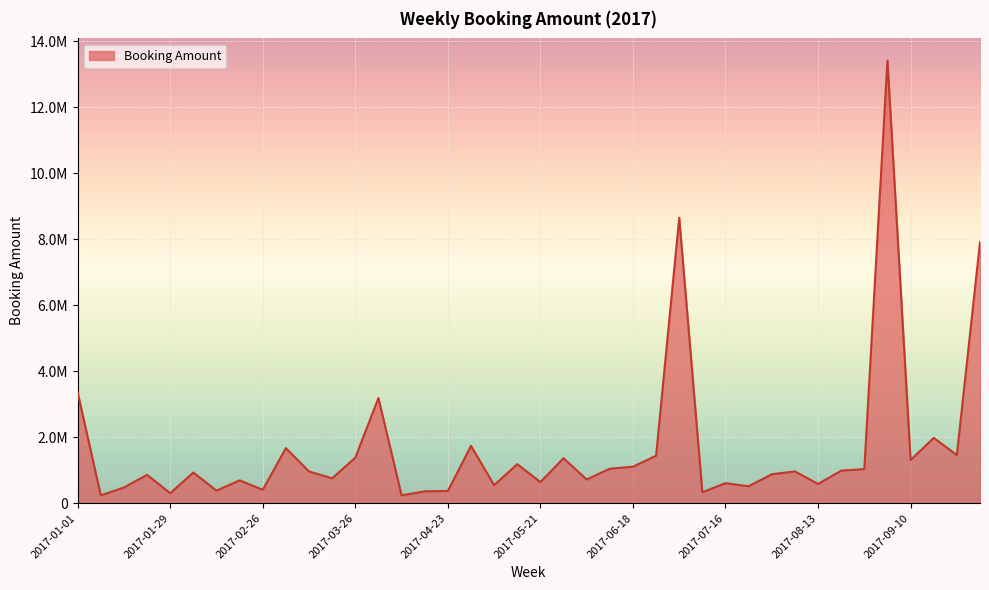

Reading left to right, list all the values displayed in this chart.

2017-01-01=3357673.2	2017-01-08=235877.8	2017-01-15=475100.9	2017-01-22=859038.1	2017-01-29=302023.6	2017-02-05=928455.3	2017-02-12=379344.5	2017-02-19=692059.8	2017-02-26=405886.0	2017-03-05=1668924.2	2017-03-12=960899.5	2017-03-19=754898.2	2017-03-26=1380947.2	2017-04-02=3187008.2	2017-04-09=236676.8	2017-04-16=358522.5	2017-04-23=368599.8	2017-04-30=1737623.0	2017-05-07=545976.5	2017-05-14=1181328.4	2017-05-21=639848.3	2017-05-28=1362925.0	2017-06-04=717296.8	2017-06-11=1044756.4	2017-06-18=1105949.4	2017-06-25=1438027.6	2017-07-02=8654547.1	2017-07-09=330910.0	2017-07-16=606072.8	2017-07-23=513616.7	2017-07-30=875723.0	2017-08-06=964193.9	2017-08-13=583432.4	2017-08-20=985720.8	2017-08-27=1034200.4	2017-09-03=13422709.9	2017-09-10=1308680.7	2017-09-17=1977893.1	2017-09-24=1460377.3	2017-10-01=7913429.5